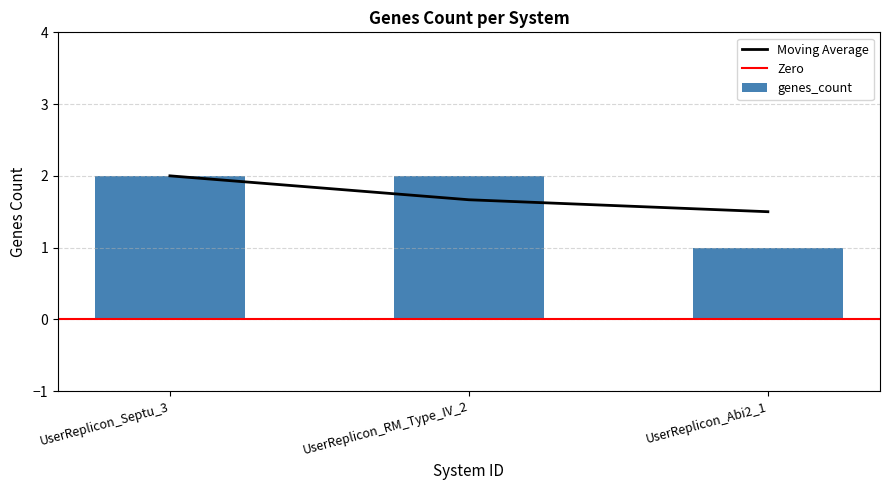

Rank the categories by value from highest to lowest.

UserReplicon_Septu_3, UserReplicon_RM_Type_IV_2, UserReplicon_Abi2_1